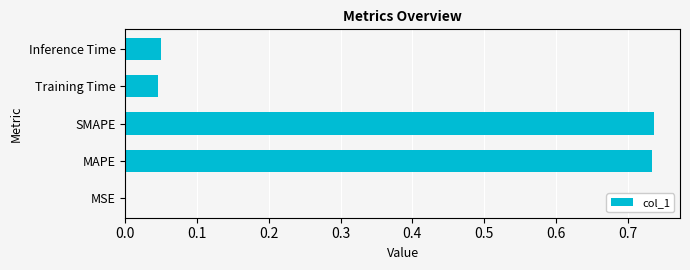

Does the chart contain stacked bars?

No